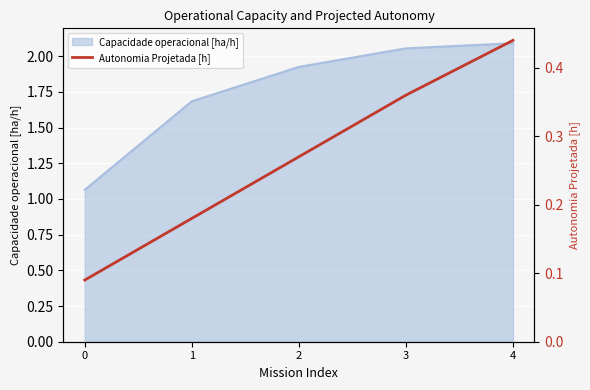

Reading right to left, extract all data points from this chart.

0.4	0.4	0.3	0.2	0.1